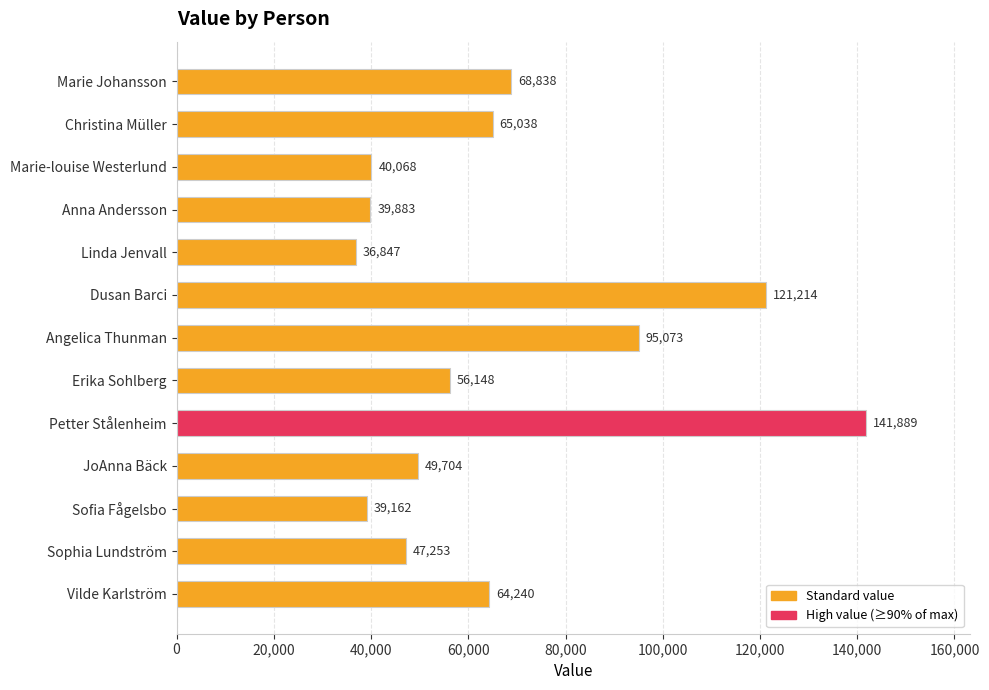

What is the sum of all values?

865357